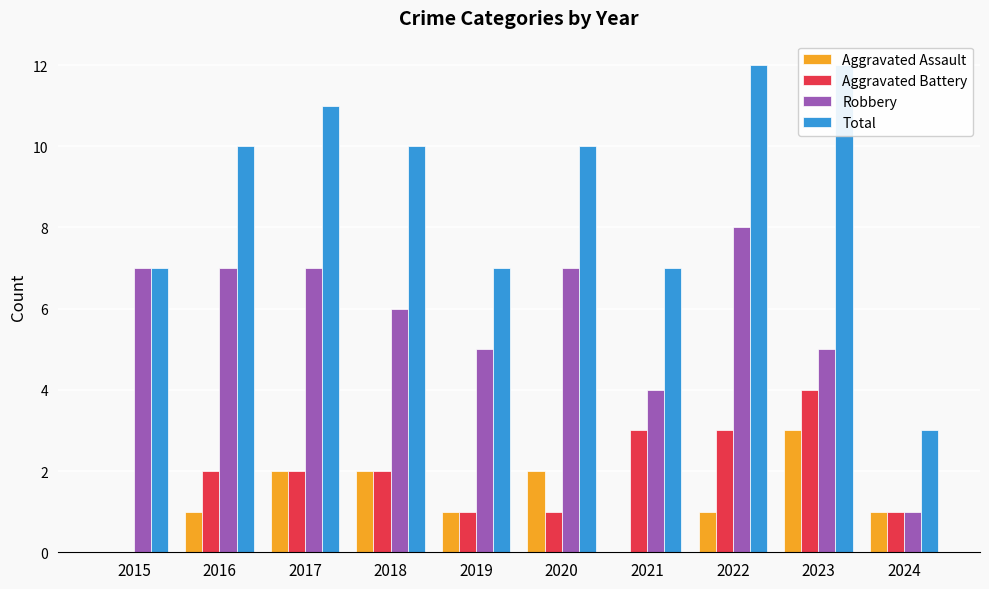

At how many categories does at least one series exceed 5?

9